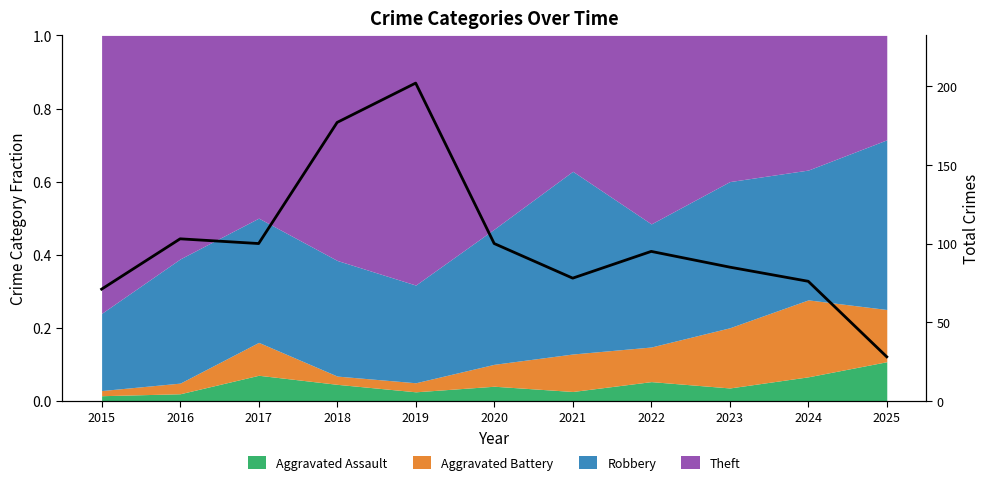

Between 2015 and 2024, which is larger?

2024